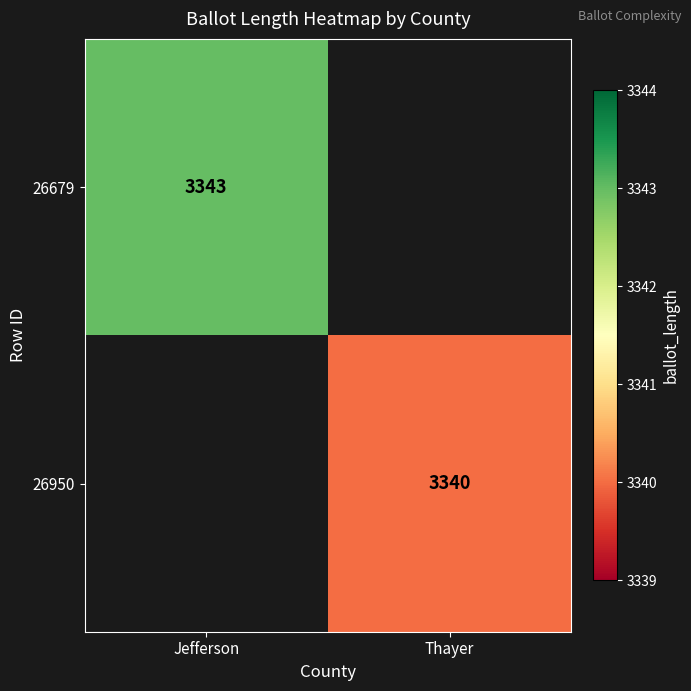

True or false: 26950 has a value of 3340 at Thayer.

True